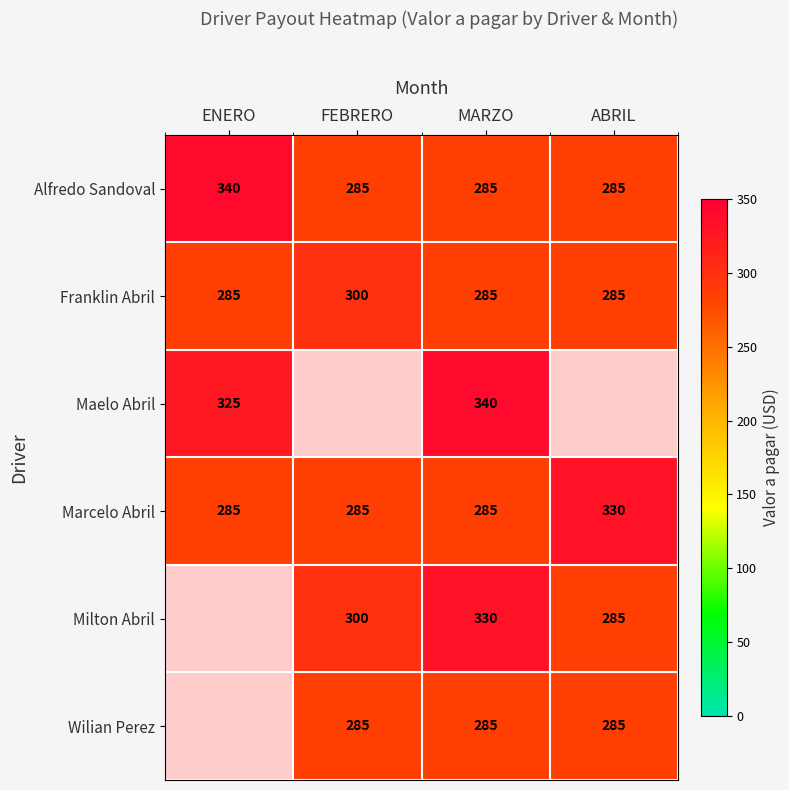

How many values in the Alfredo Sandoval series exceed 285?

1